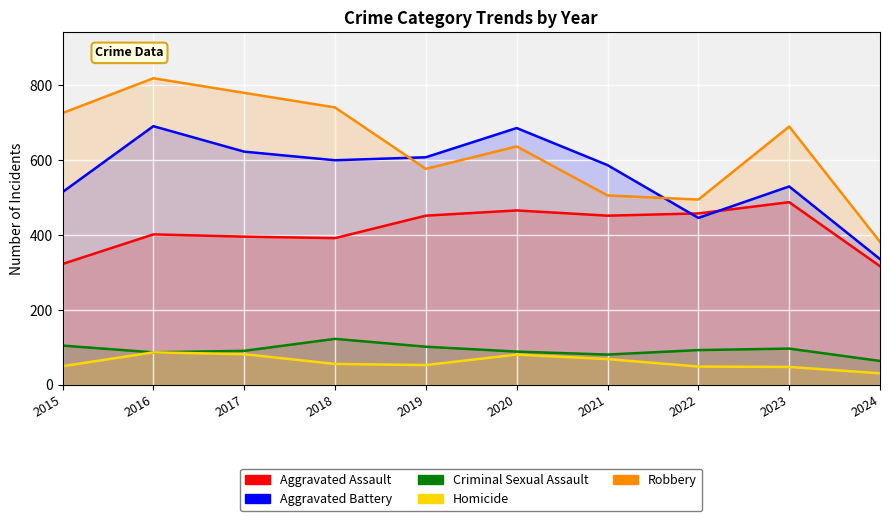

Does the chart display data point markers on the line(s)?

No